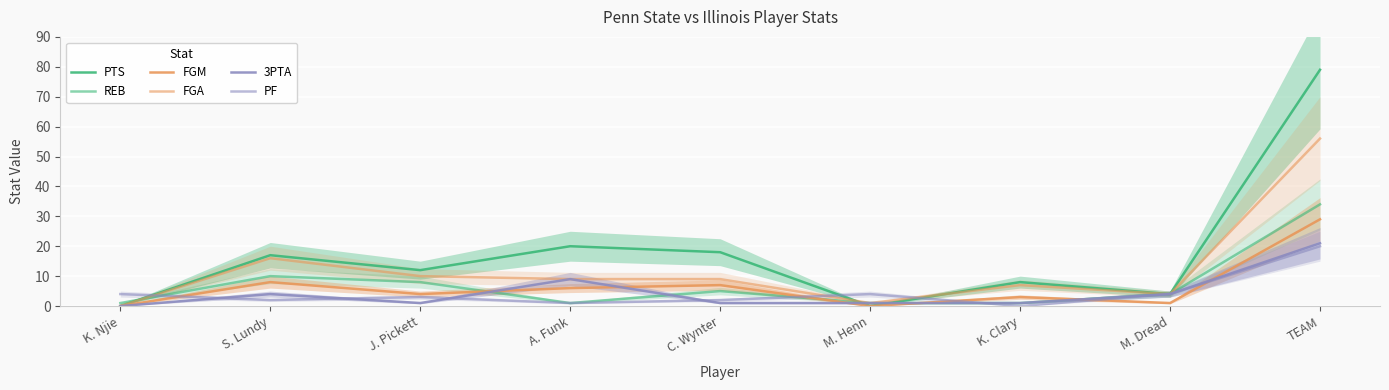

Between which two adjacent categories do PF and FGA first intersect?

K. Njie and S. Lundy